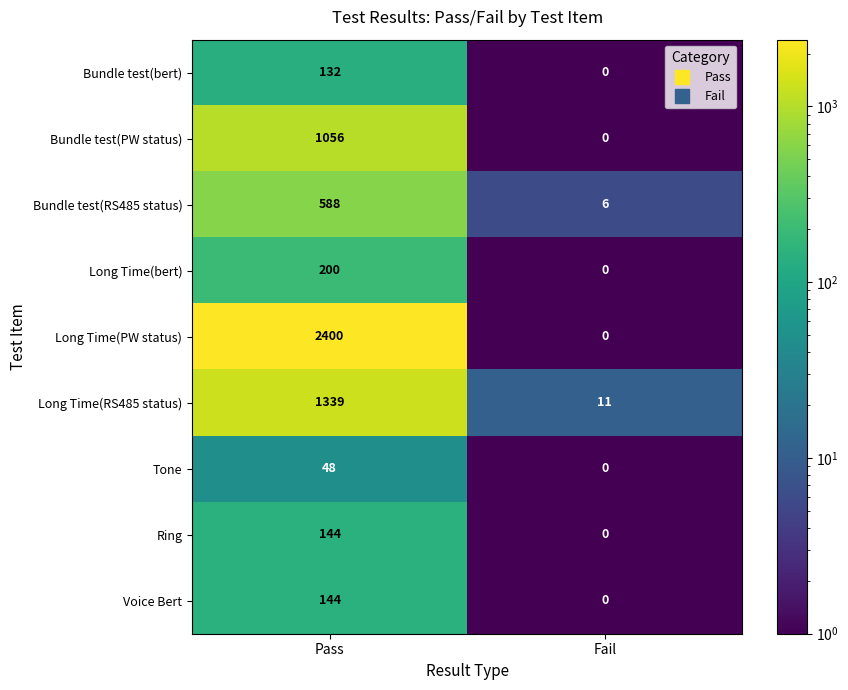

Reading left to right, what are all the values shown in this chart?

Bundle test(bert): Pass=132	Fail=0
Bundle test(PW status): Pass=1056	Fail=0
Bundle test(RS485 status): Pass=588	Fail=6
Long Time(bert): Pass=200	Fail=0
Long Time(PW status): Pass=2400	Fail=0
Long Time(RS485 status): Pass=1339	Fail=11
Tone: Pass=48	Fail=0
Ring: Pass=144	Fail=0
Voice Bert: Pass=144	Fail=0